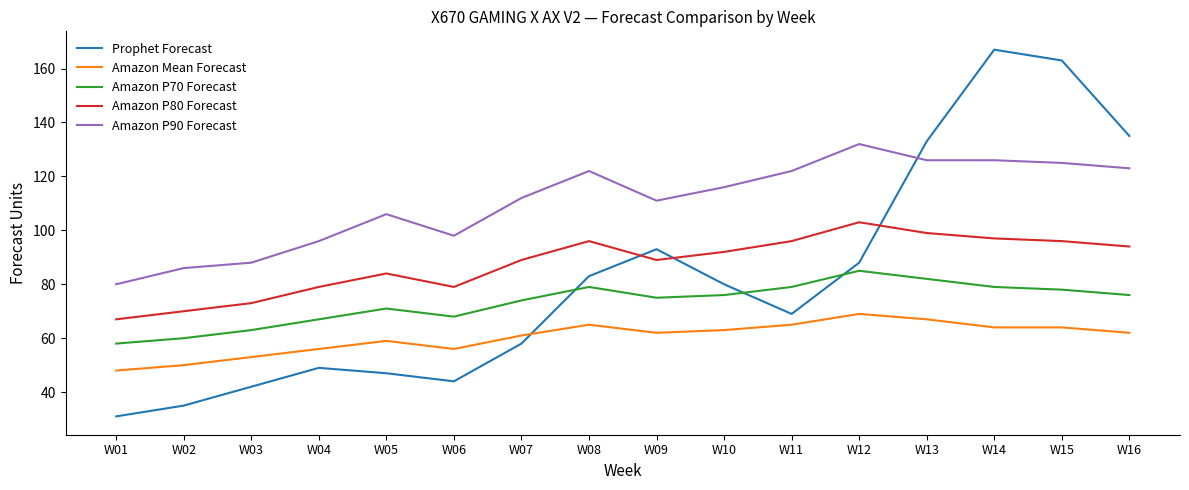

What is the difference between the Prophet Forecast values at W09 and W01?

62